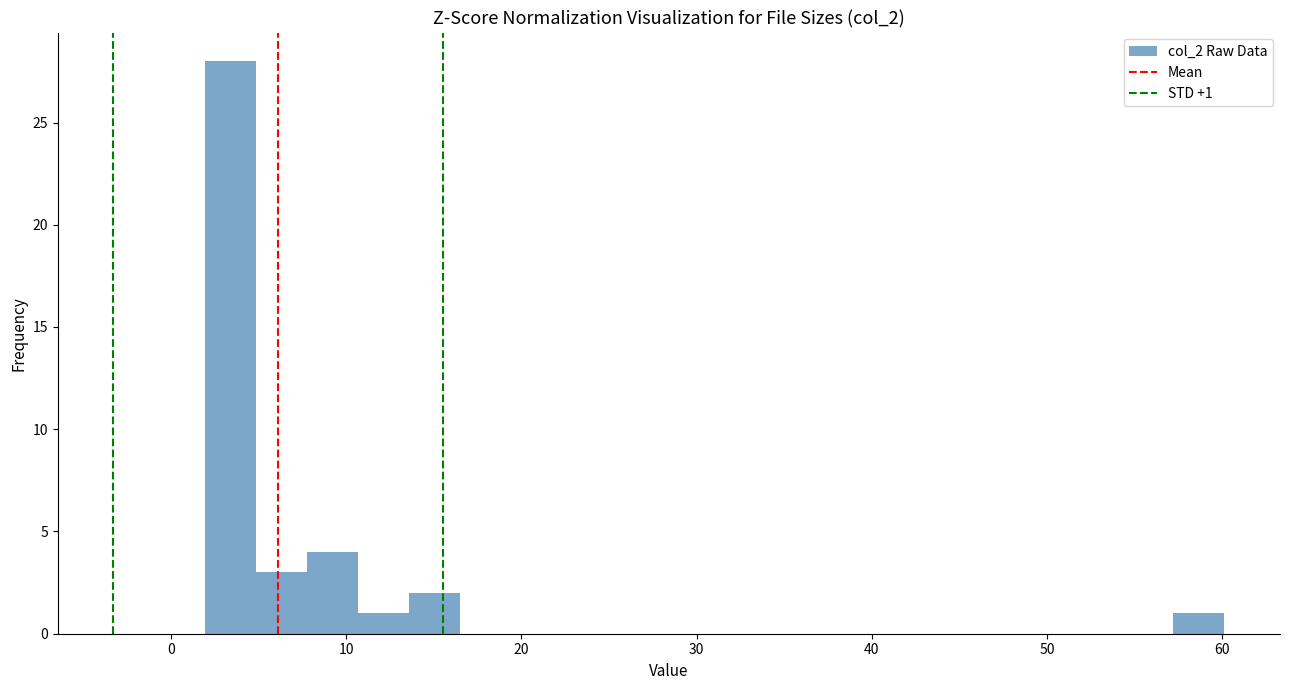

Around what value on the x-axis is the tallest bar? Give the approximate position of its centre, as read against the axis.

3